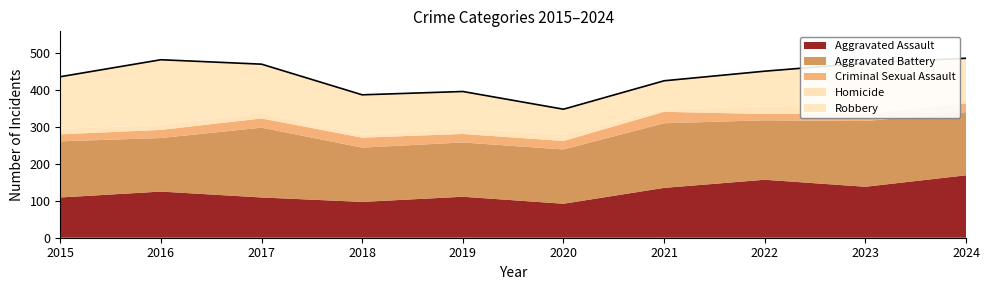

Which series changed the most between 2021 and 2023?

Robbery